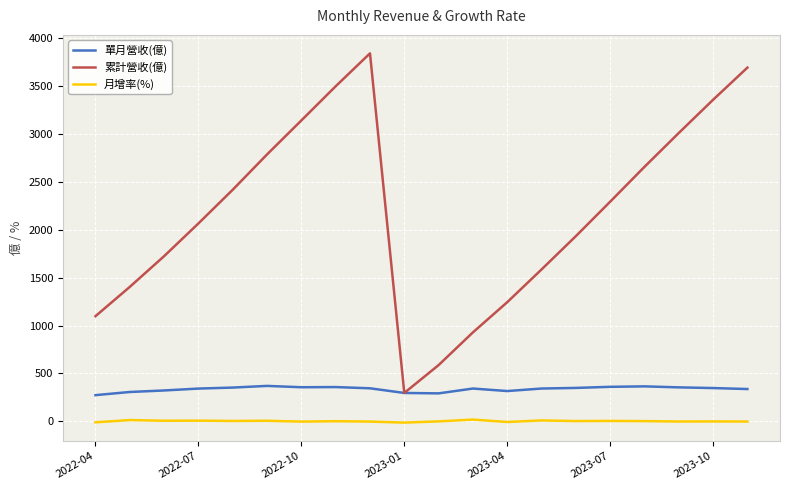

True or false: 累計營收(億) and 月增率(%) intersect in this chart.

False